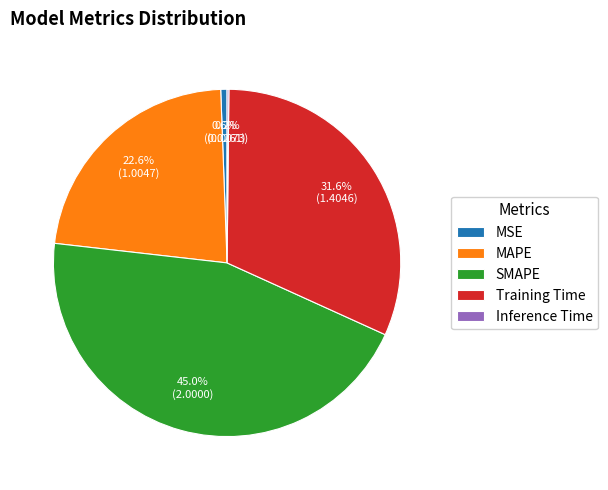

Does any single category account for the majority?

No